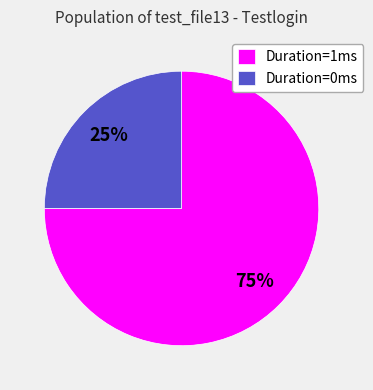

What is the ratio of the value at Duration=0ms to the value at Duration=1ms?

0.3